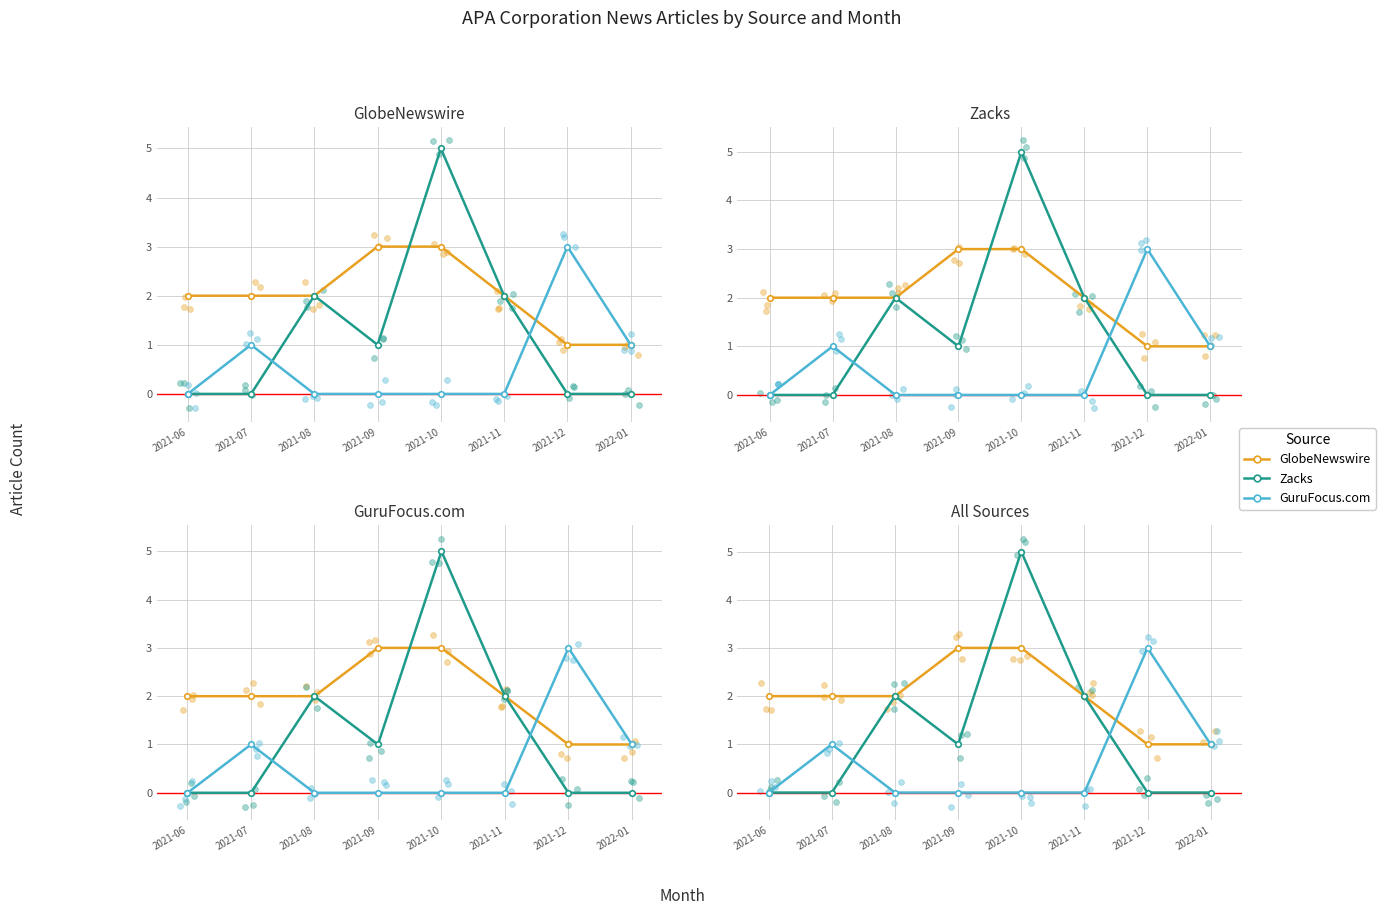

Which series has the largest Y range (max minus min)?

Zacks